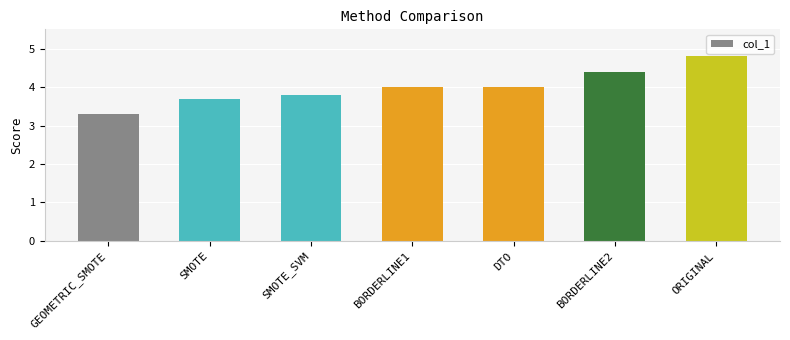

What is the sum of all values?

28.0